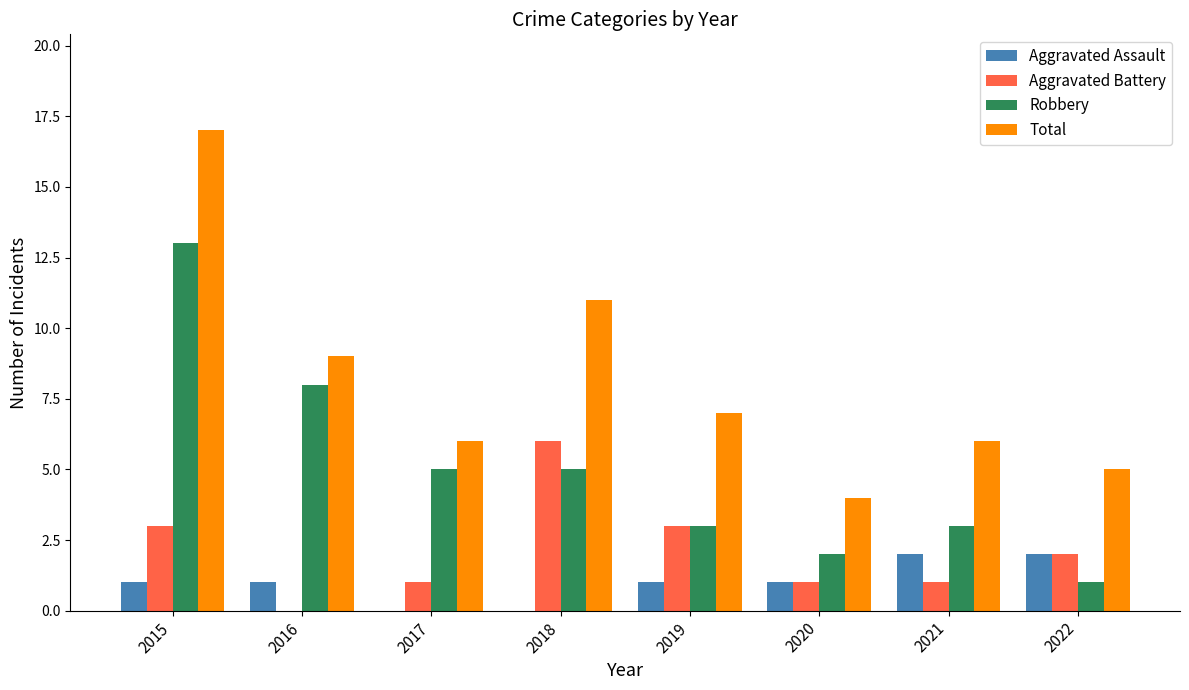

What is the maximum value shown in the chart?

17